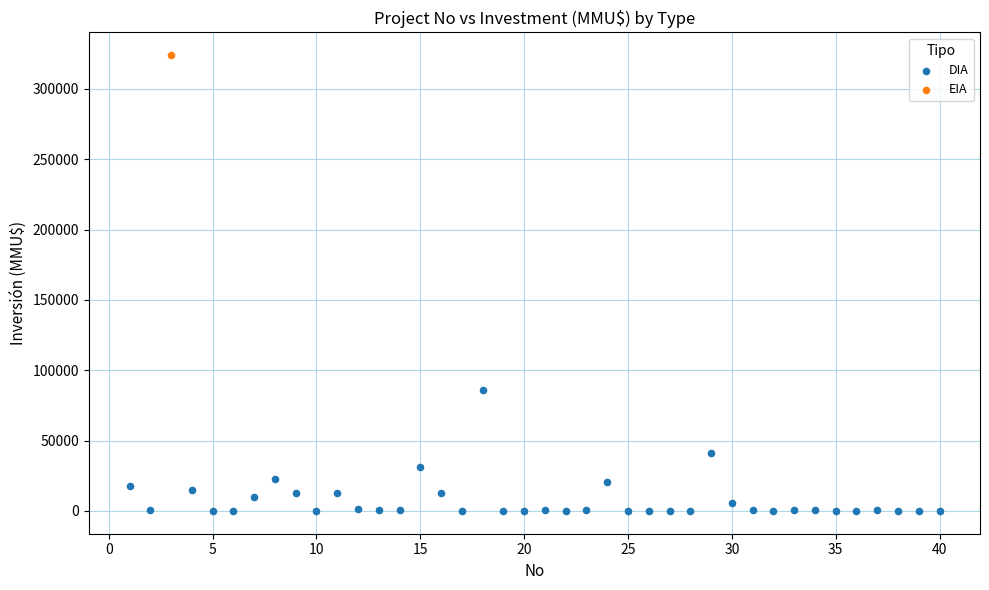

What are all the series names shown in the legend?

DIA, EIA